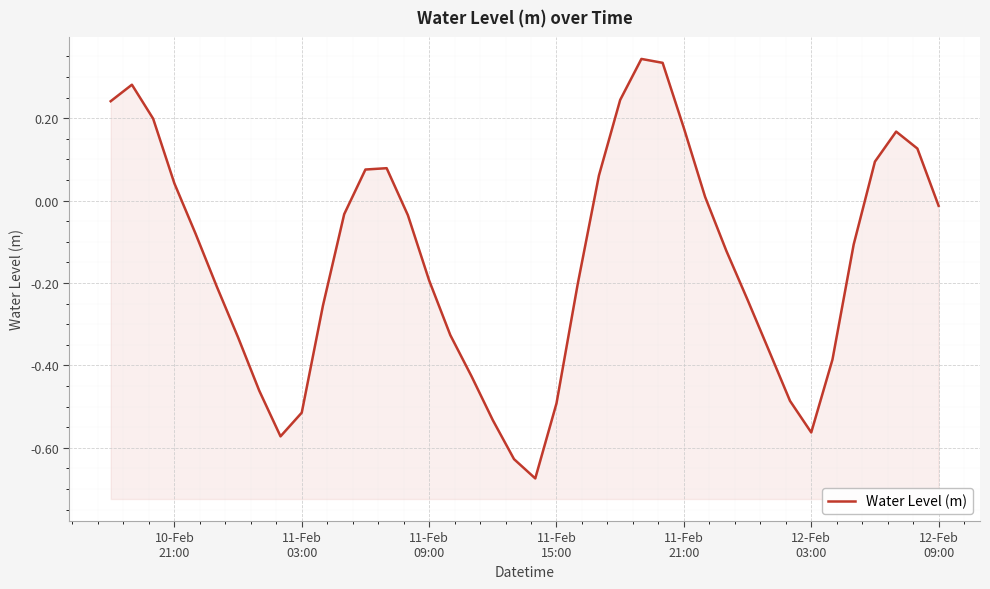

At which label does the data first exceed 0?

10-Feb
21:00